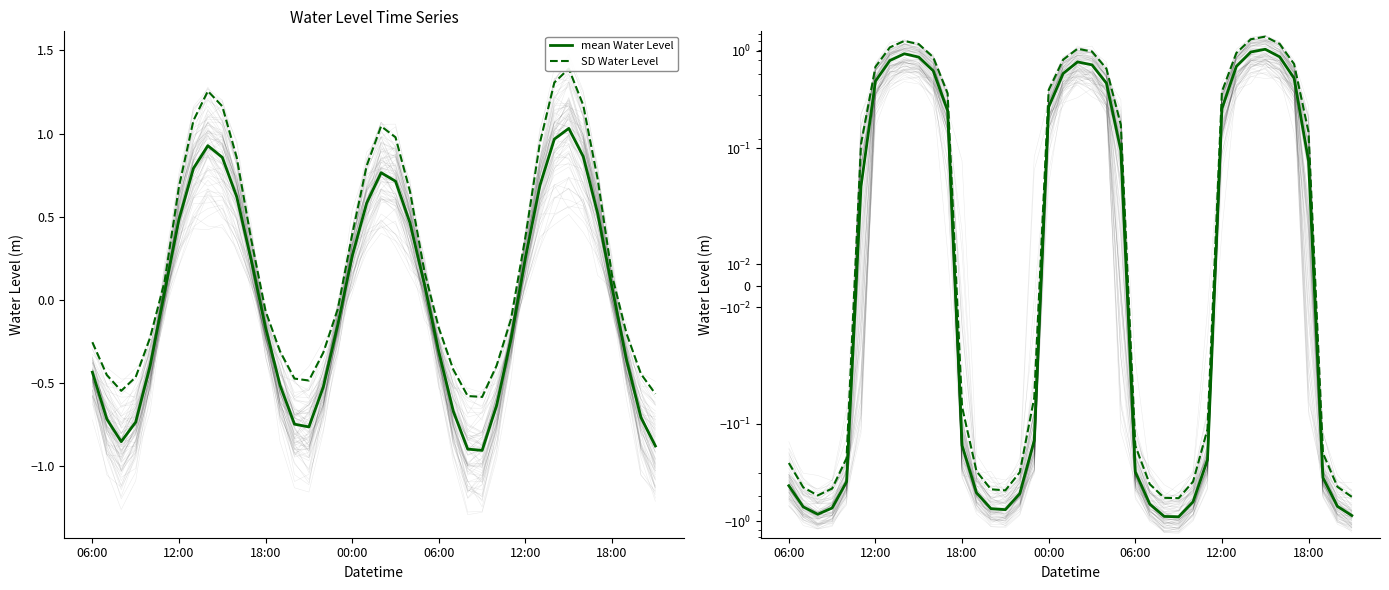

Which series has the largest range (max minus min)?

SD Water Level